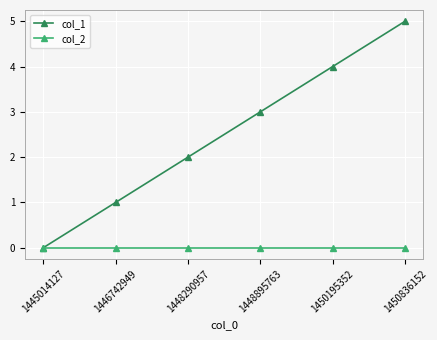

Which series has the largest range (max minus min)?

col_1